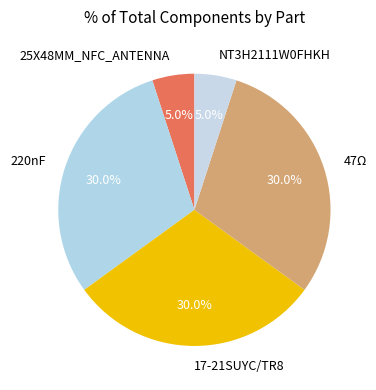

Which has a higher value, NT3H2111W0FHKH or 17-21SUYC/TR8?

17-21SUYC/TR8